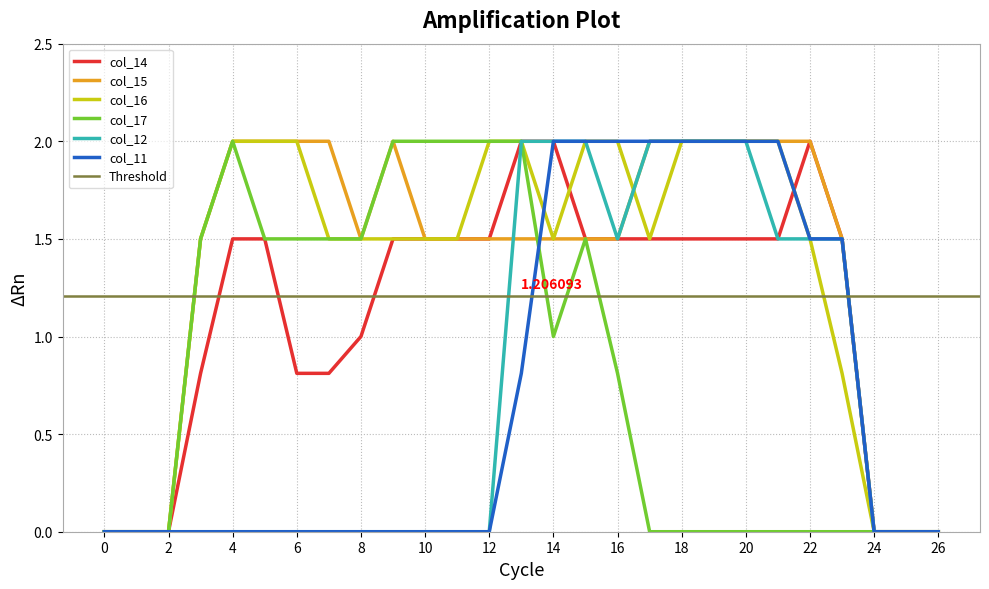

What is the difference between the second highest and second lowest values in the col_11 series?

2.0